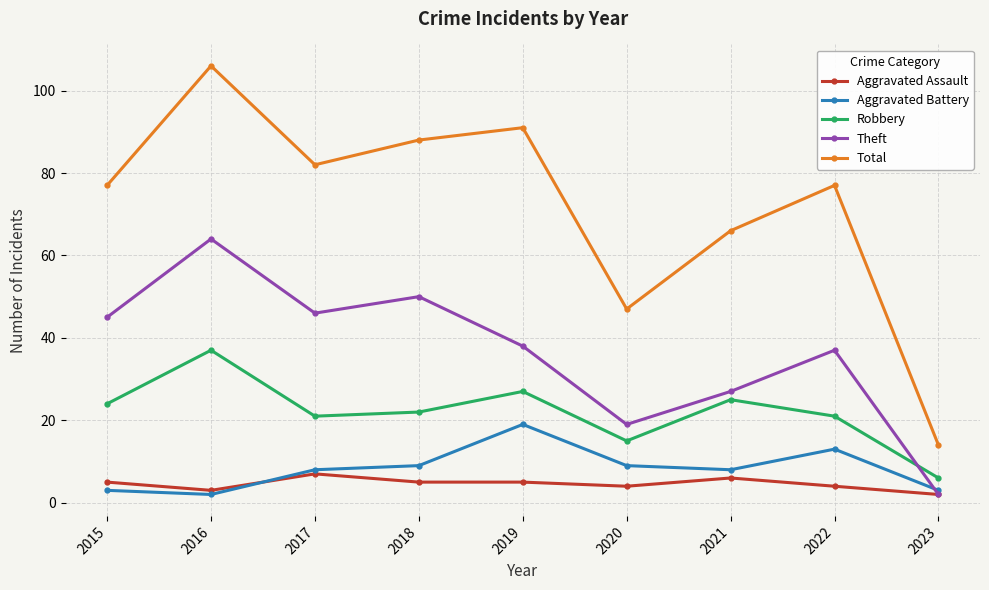

What is the total value across all series at 2022?

152